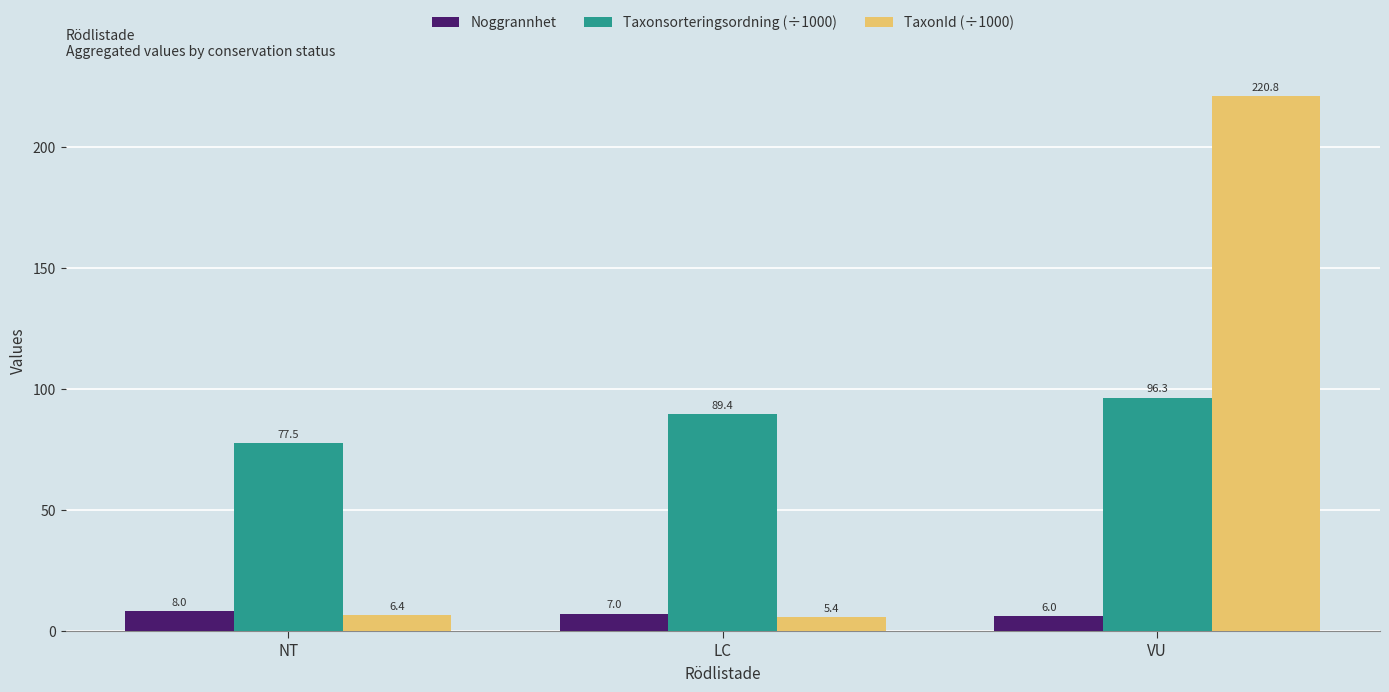

Is the value of TaxonId (÷1000) at NT greater than the value of Noggrannhet at LC?

No